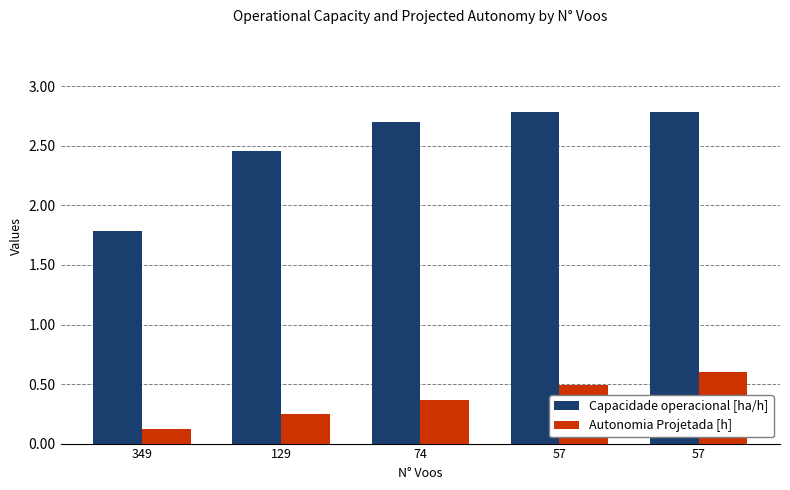

Which has a higher value, 129 or 74?

74